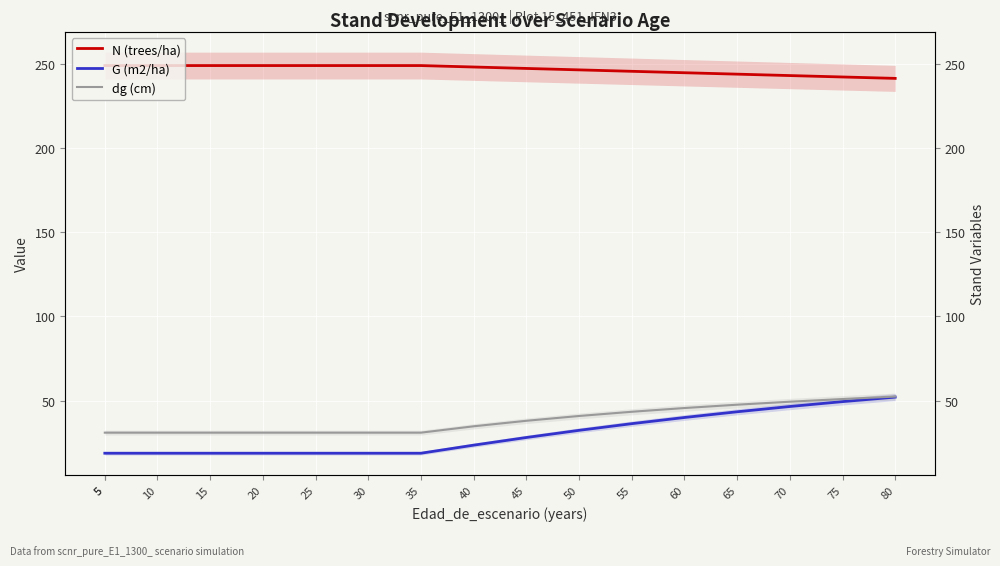

The value of N (trees/ha) at 70 is 152.9. True or false?

False